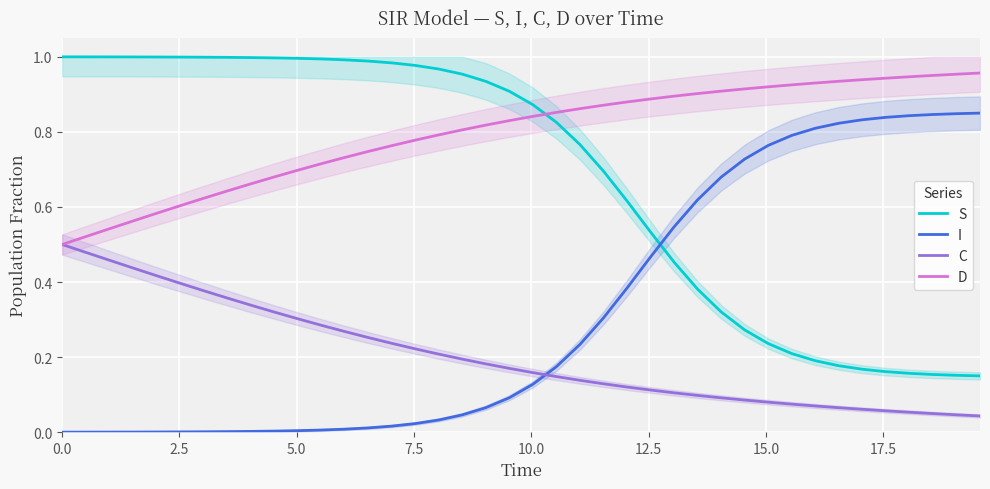

True or false: C and S intersect in this chart.

False